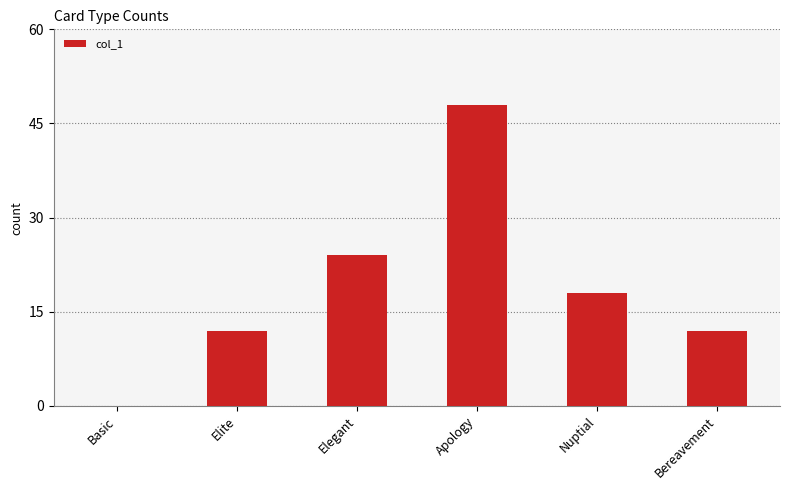

How many values are above zero?

5